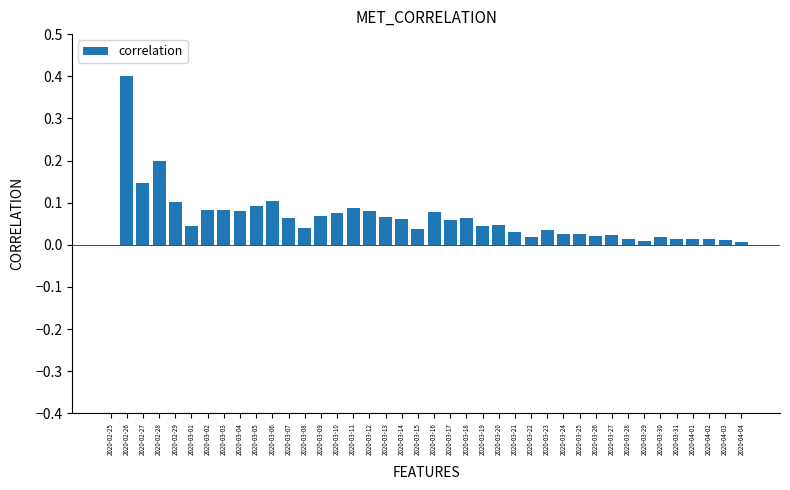

How many series are shown in this chart?

1